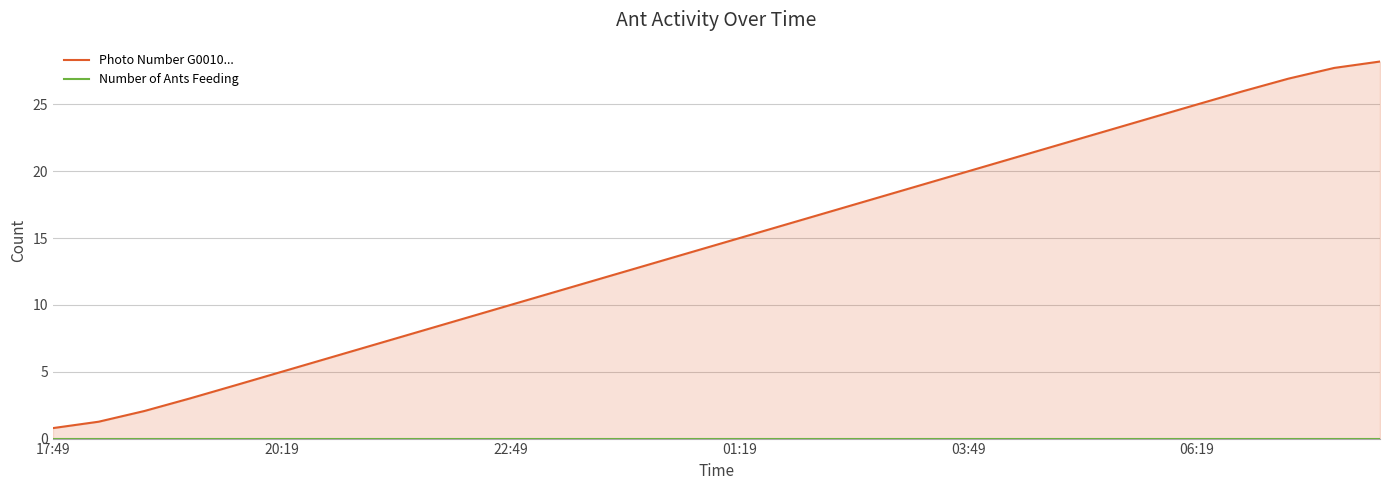

Where does the Photo Number G0010... series first go above 15?

16